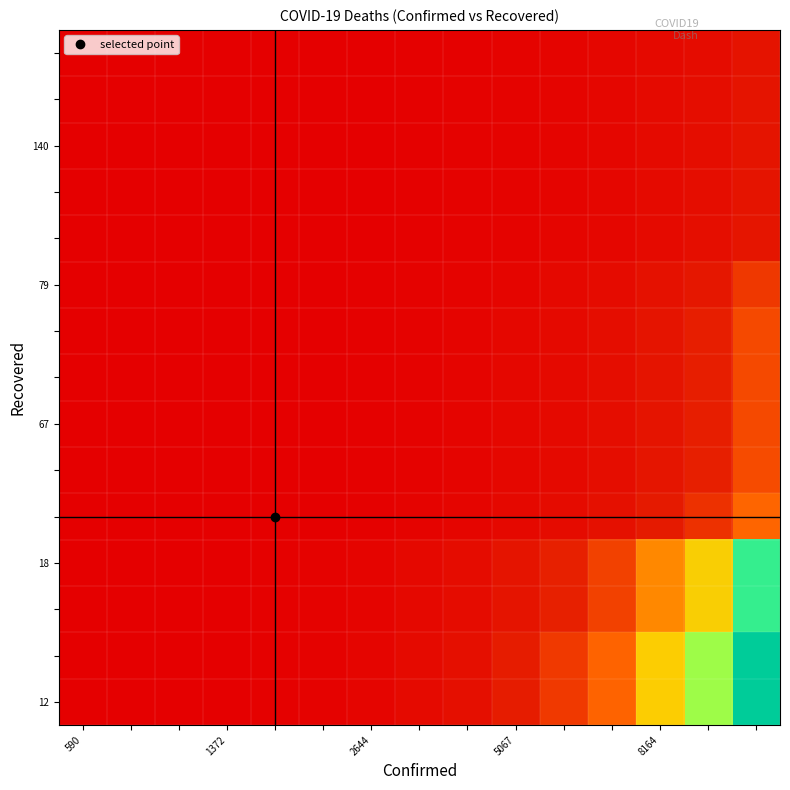

Which category has the lowest value across all series?

590